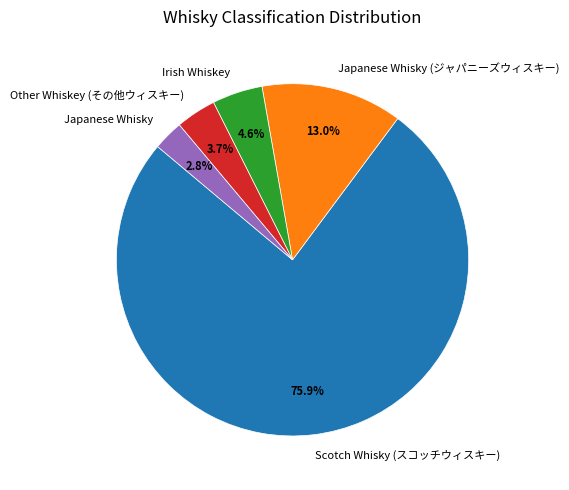

What portion of the pie excludes Other Whiskey (その他ウィスキー)?

96.3%